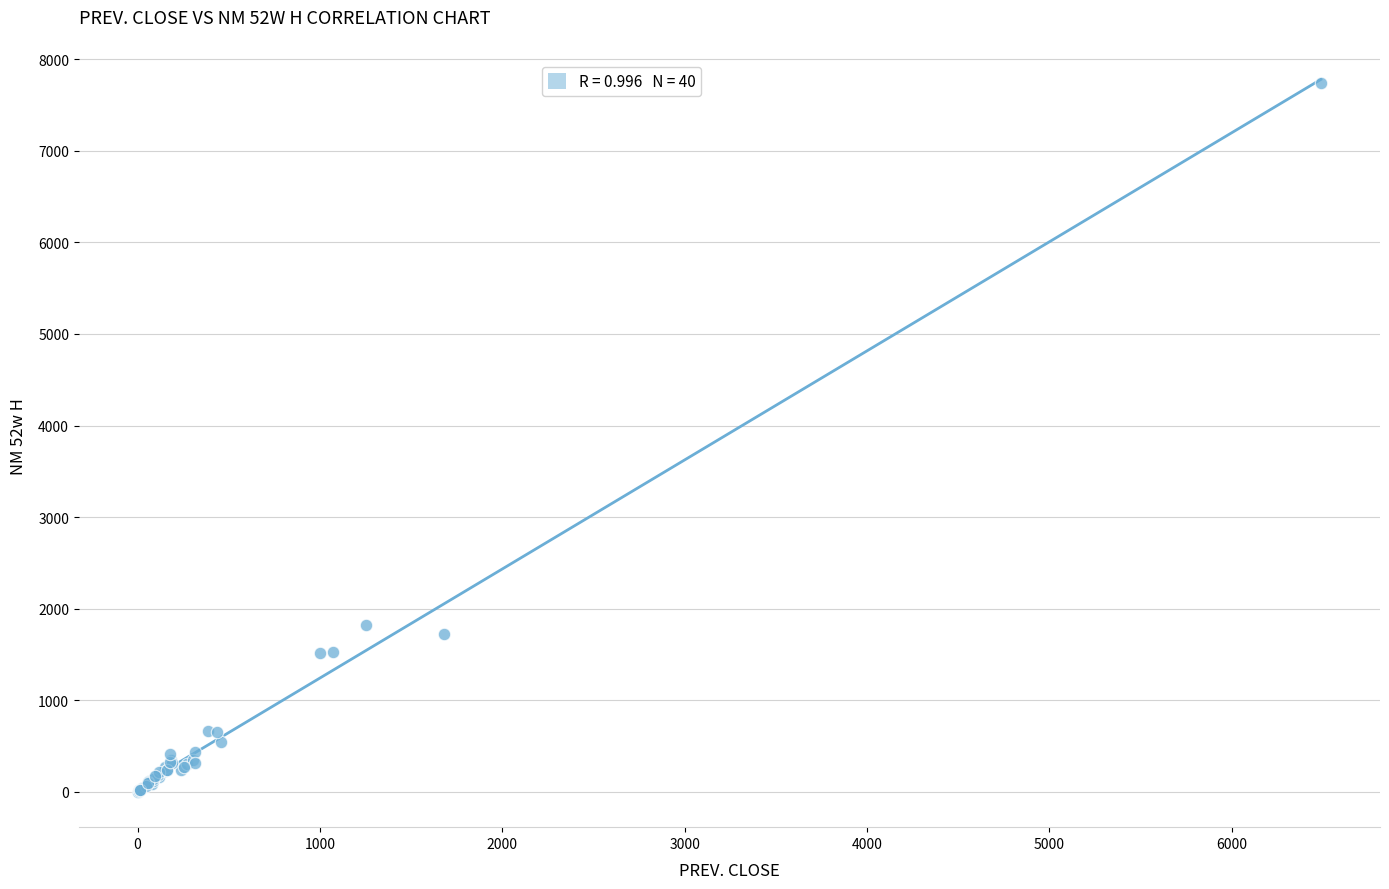

What Y value in the scatter plot is closest to 3869?

1822.0